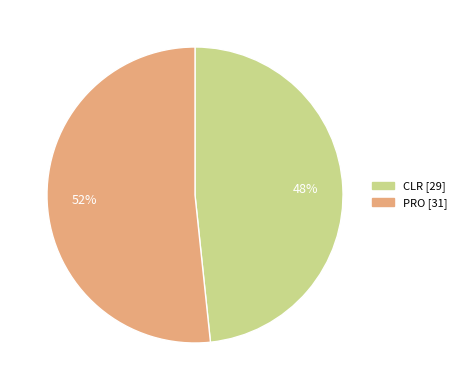

To the nearest percent, what is the combined percentage of CLR and PRO?

100%